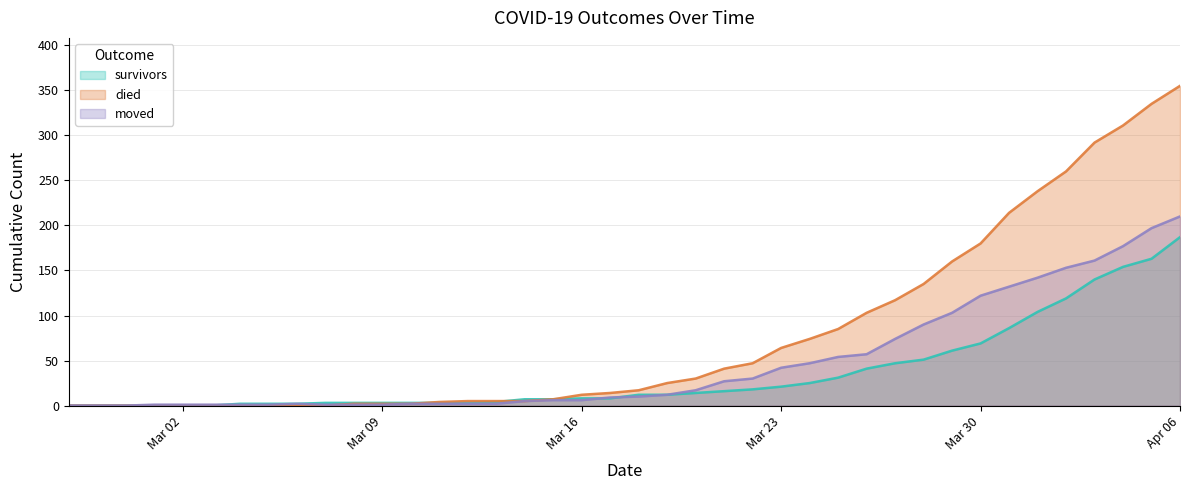

Which series has the largest total across all categories?

died